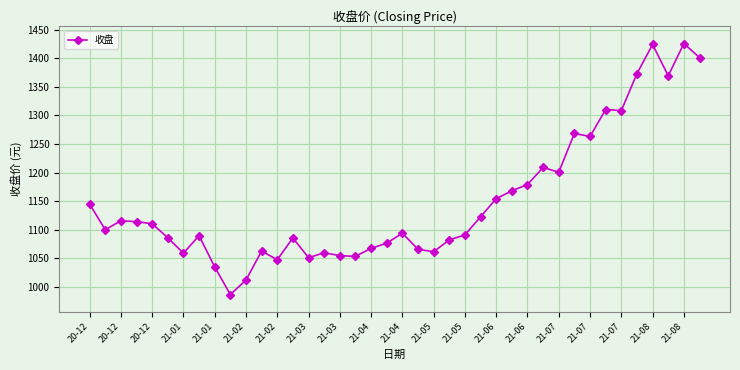

True or false: the data has more than 1 interior local peaks.

True